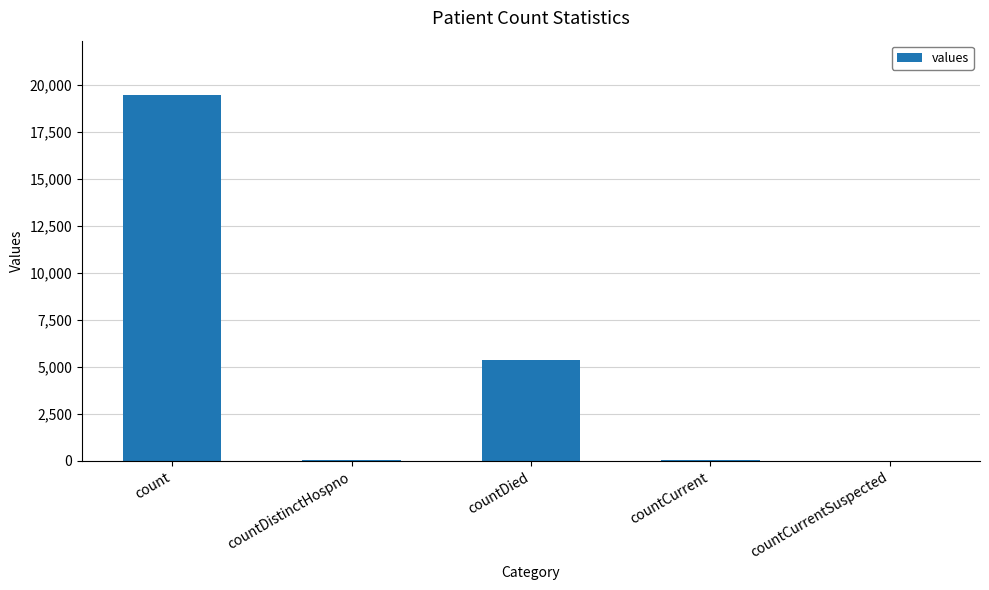

Between countDied and countDistinctHospno, which is larger?

countDied